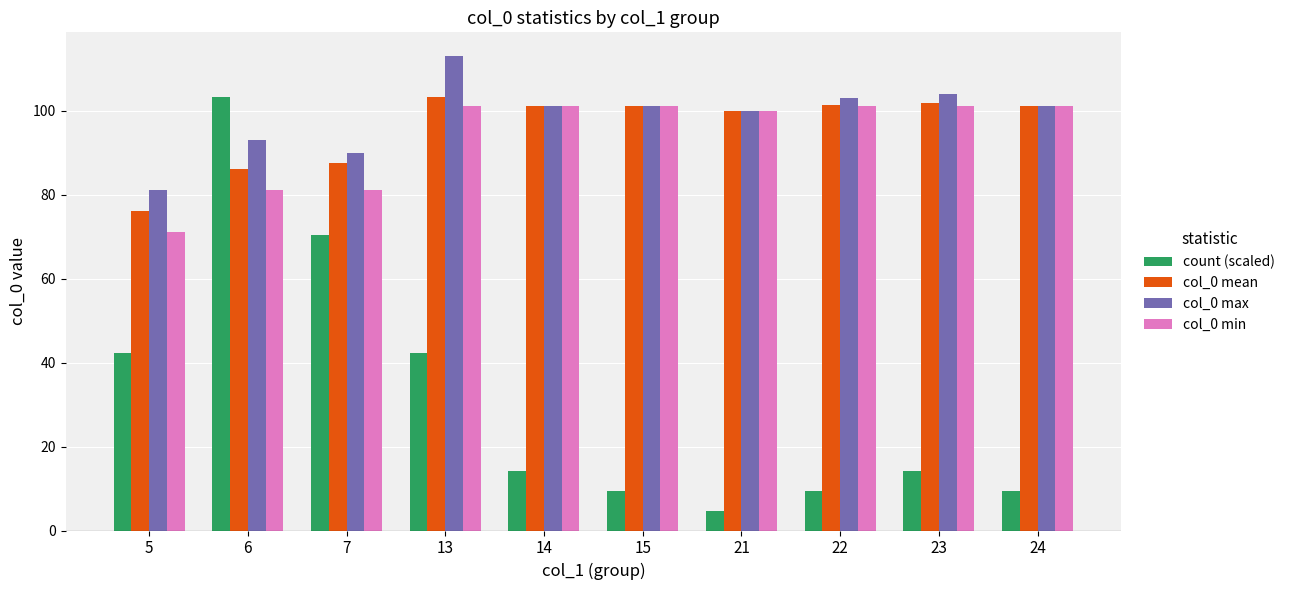

What is the difference between the maximum and minimum values in the col_0 min series?

30.0